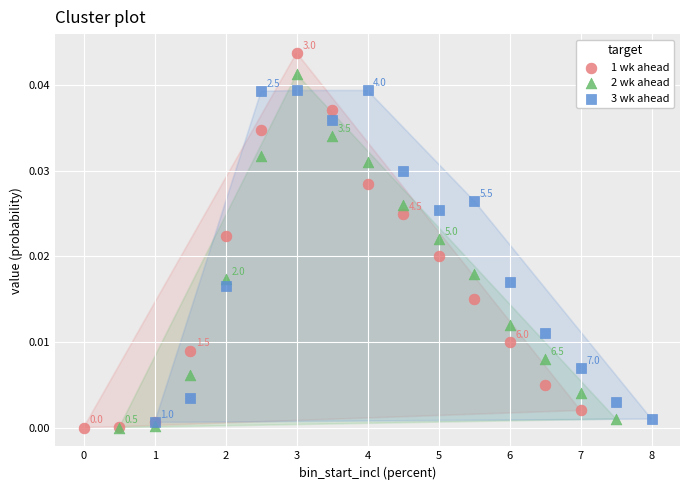

Which series has the largest Y range (max minus min)?

1 wk ahead